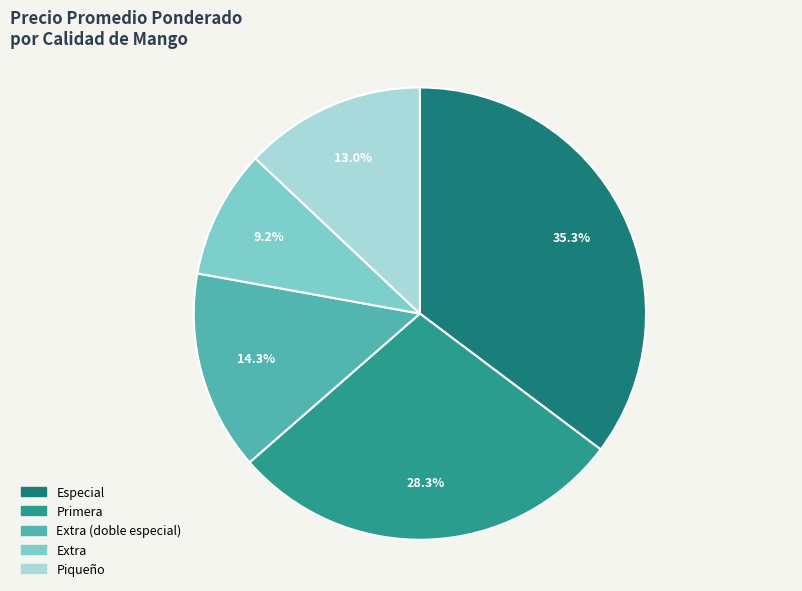

Rank the categories by value from highest to lowest.

Especial, Primera, Extra (doble especial), Piqueño, Extra